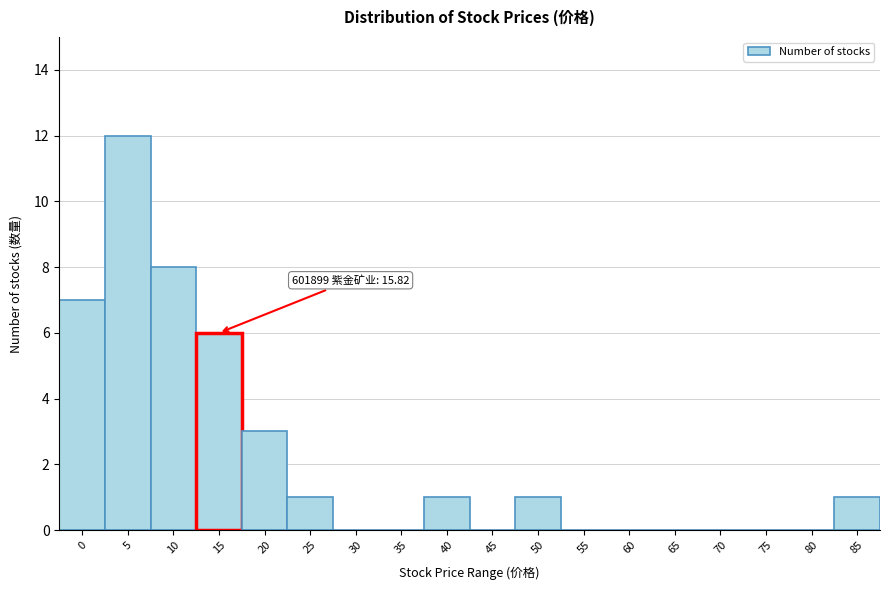

Reading left to right, what are all the values shown in this chart?

0=7	5=12	10=8	15=6	20=3	25=1	30=0	35=0	40=1	45=0	50=1	55=0	60=0	65=0	70=0	75=0	80=0	85=1